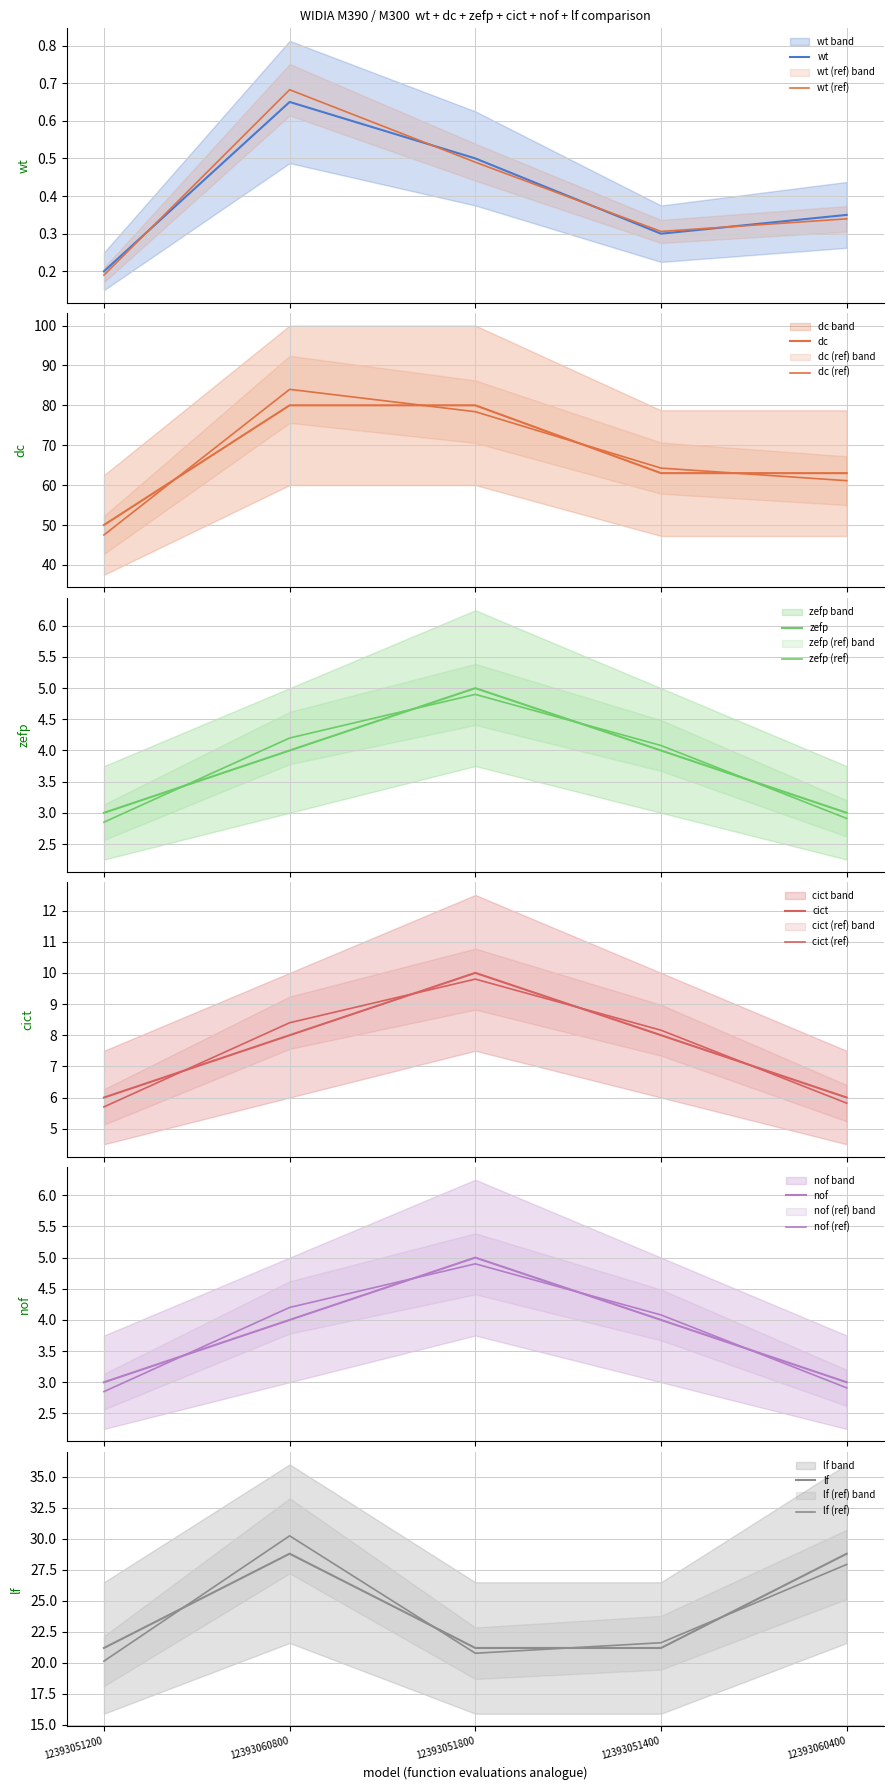

Rank the series by their maximum value, from highest to lowest.

dc, lf, cict, zefp, nof, wt